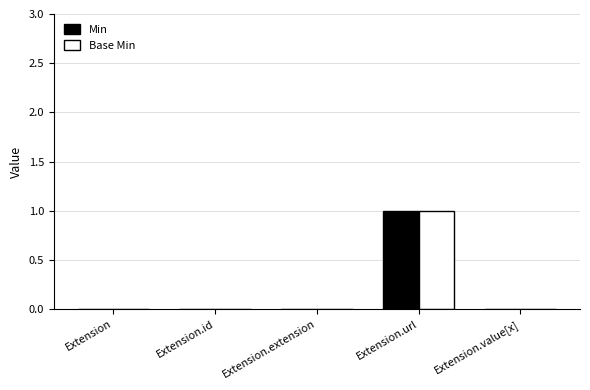

What are all the series names shown in the legend?

Min, Base Min